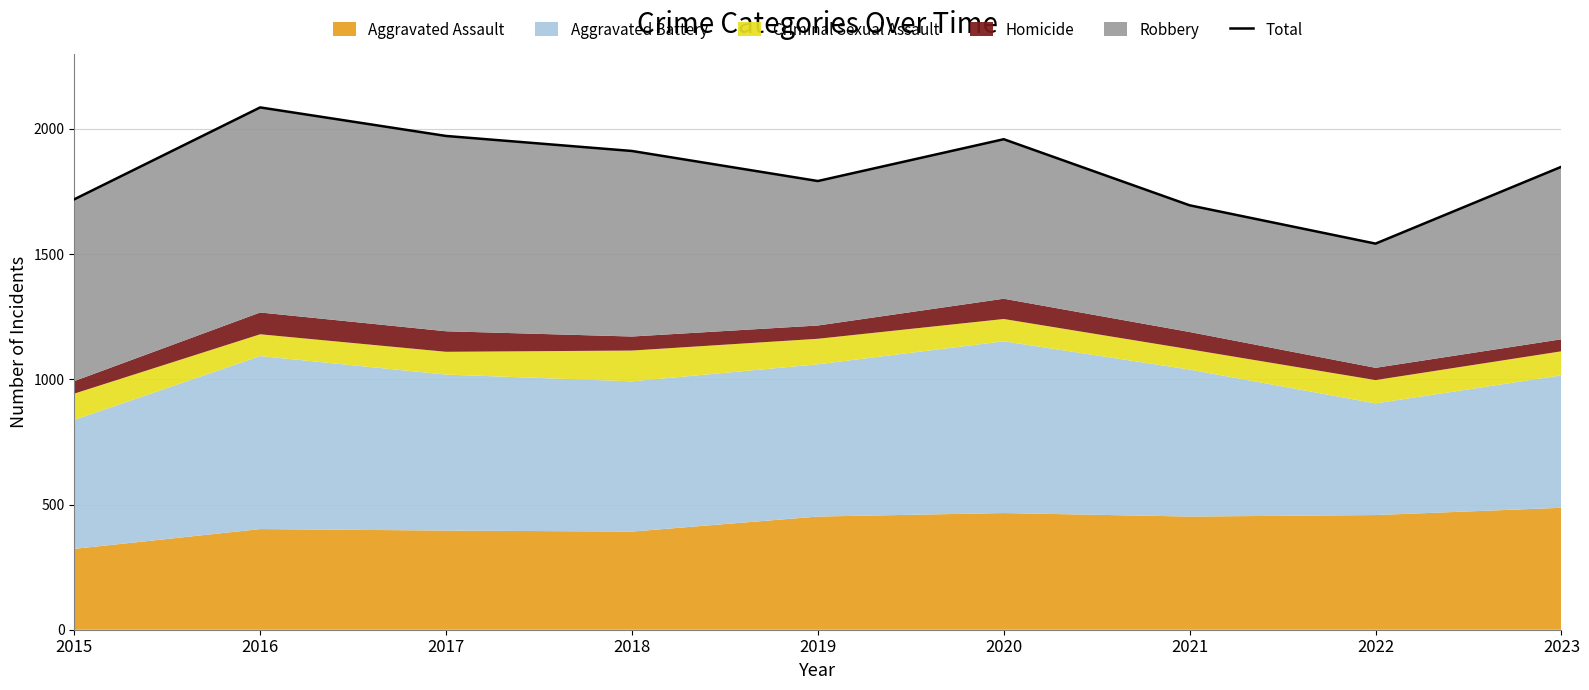

What is the ratio of the value at 2019 to the value at 2021?

1.1